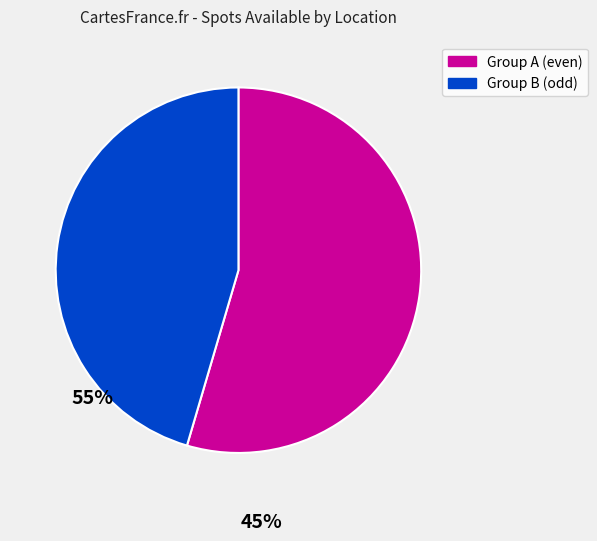

Is it true that Group A (even) is 69% of the pie?

False